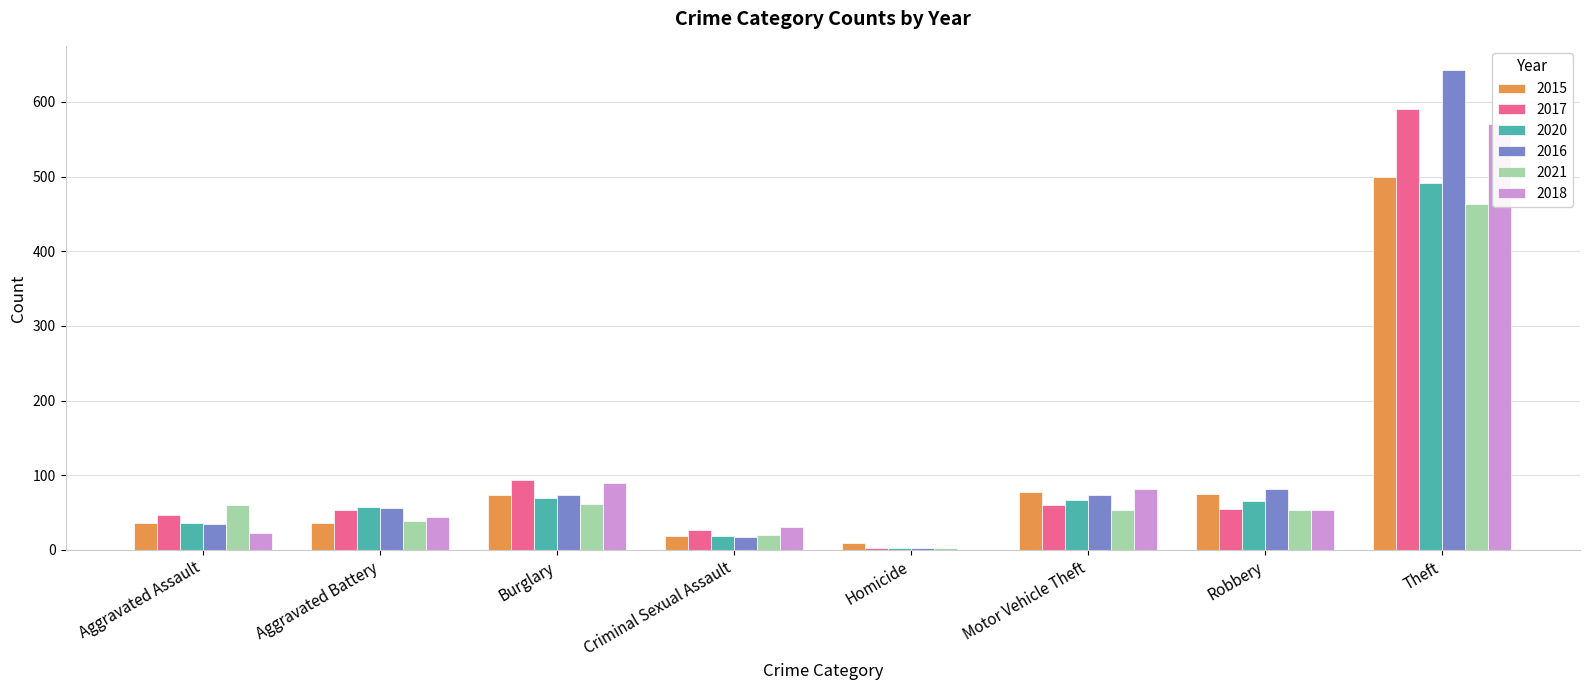

What is the difference between the second highest and minimum values in the 2015 series?

68